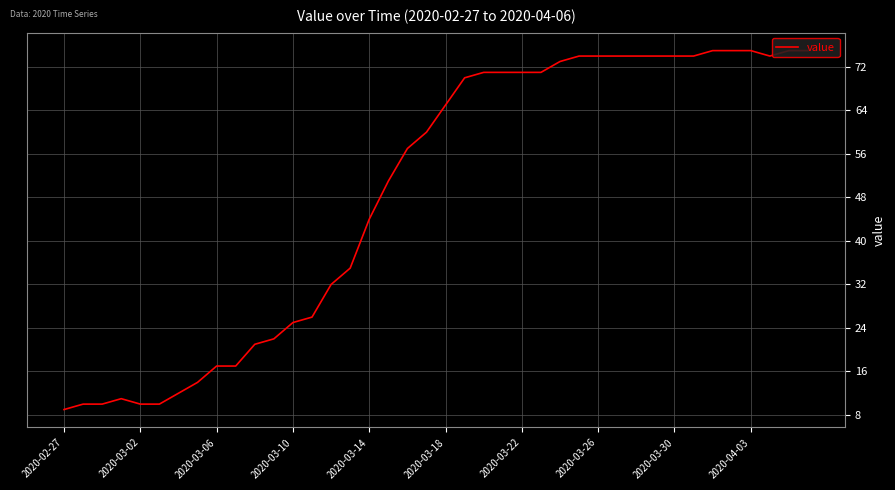

What is the difference between the second highest and minimum values?

66